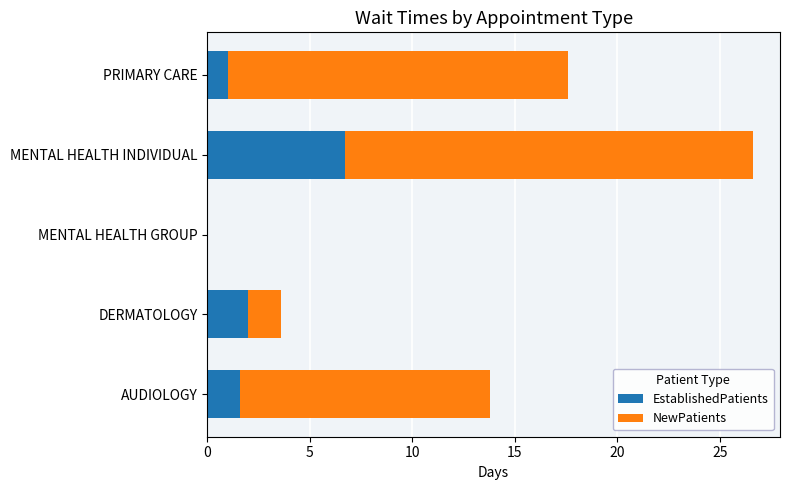

Is it true that EstablishedPatients equals 1.0 at PRIMARY CARE?

True